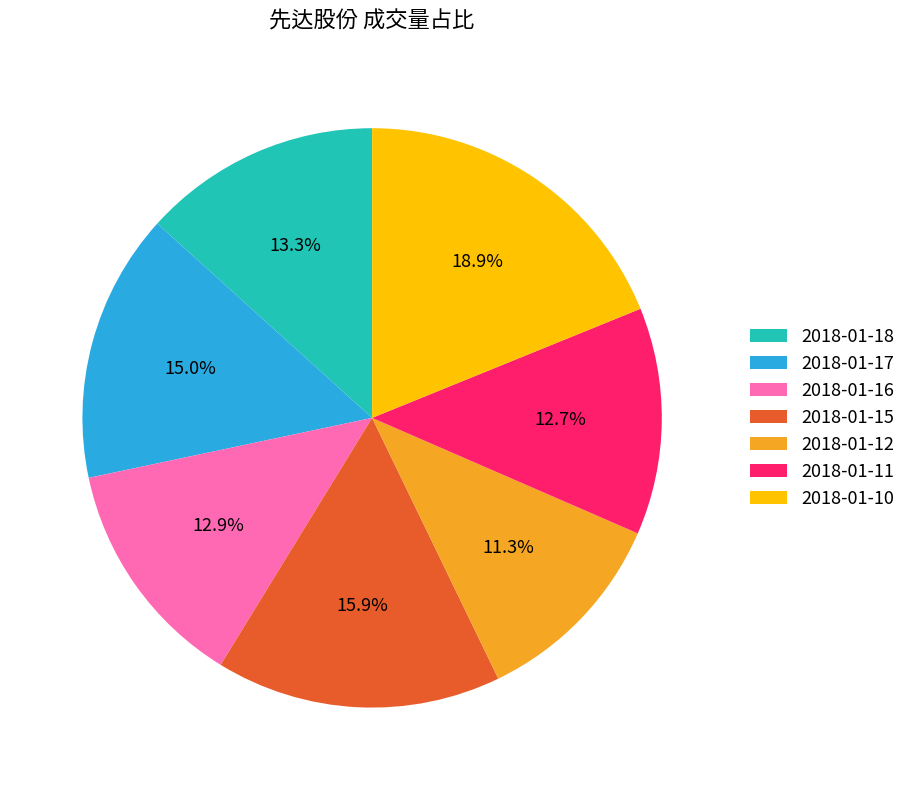

Is there any slice that represents more than half of the pie?

No